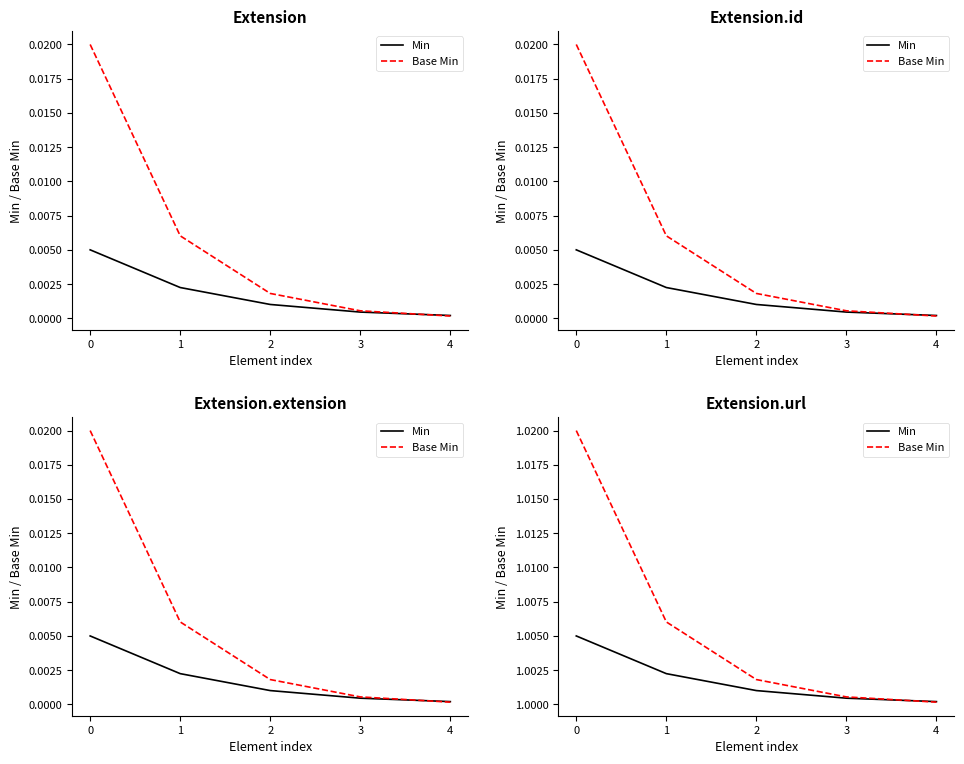

What is the value of the Min point at the 1st from the left?

1.0